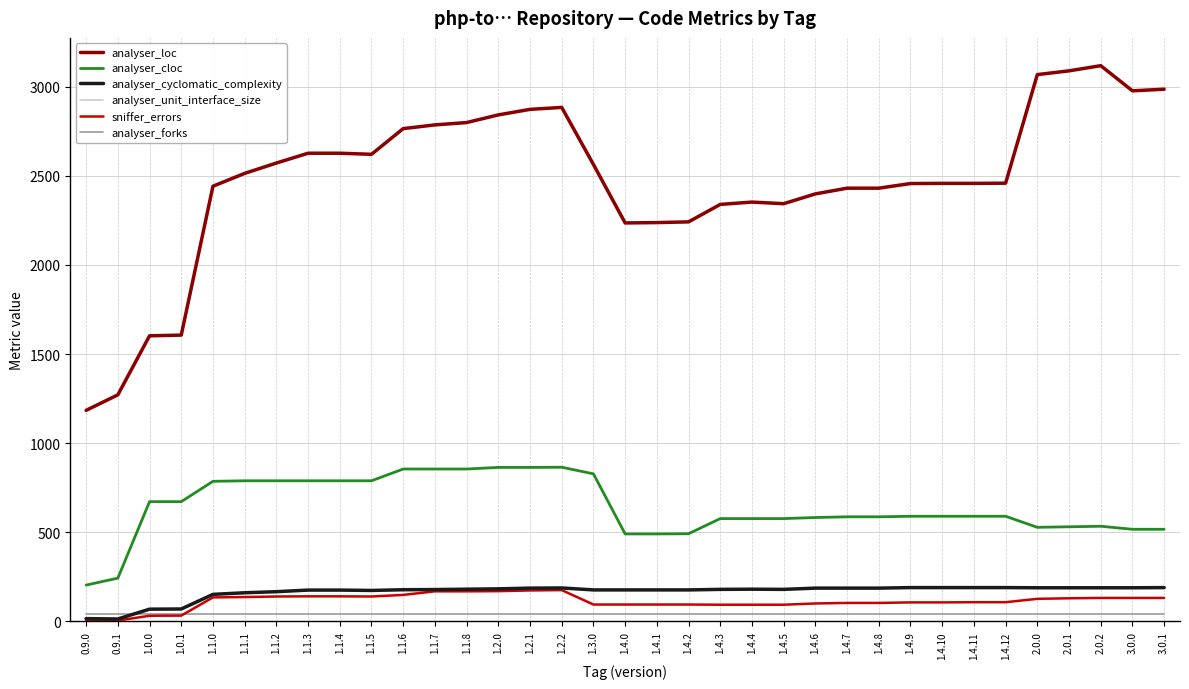

True or false: analyser_loc has a value of 3443 at 1.4.6.

False